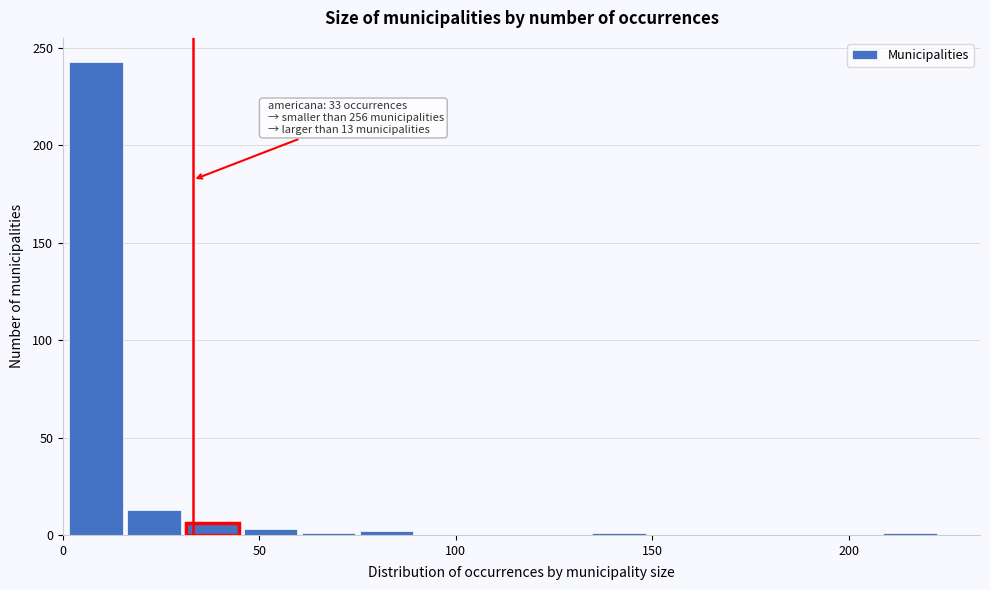

Read against the x-axis, roughly where is the centre of the tallest bar?

10